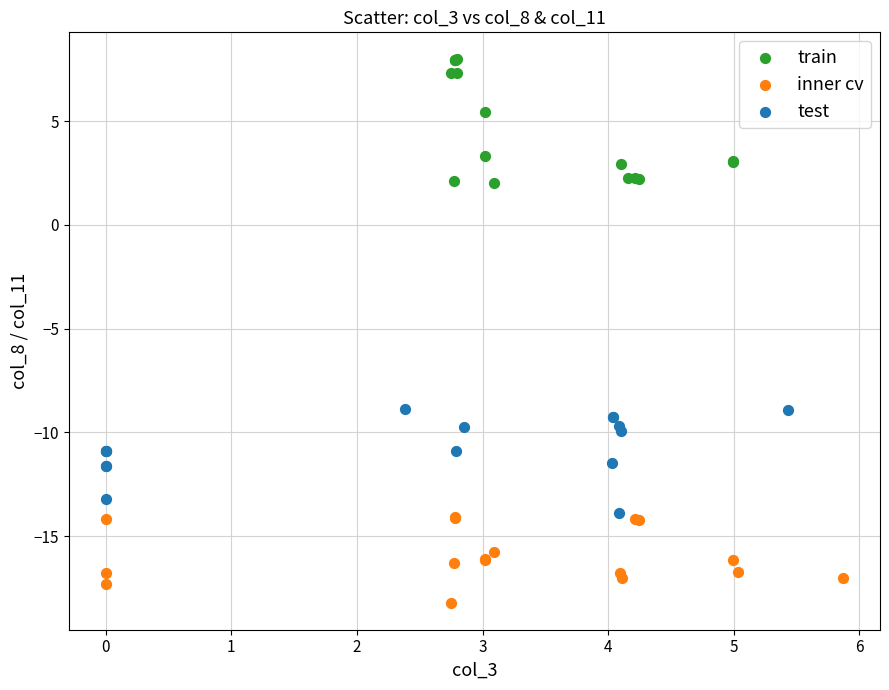

What are all the series names shown in the legend?

train, inner cv, test